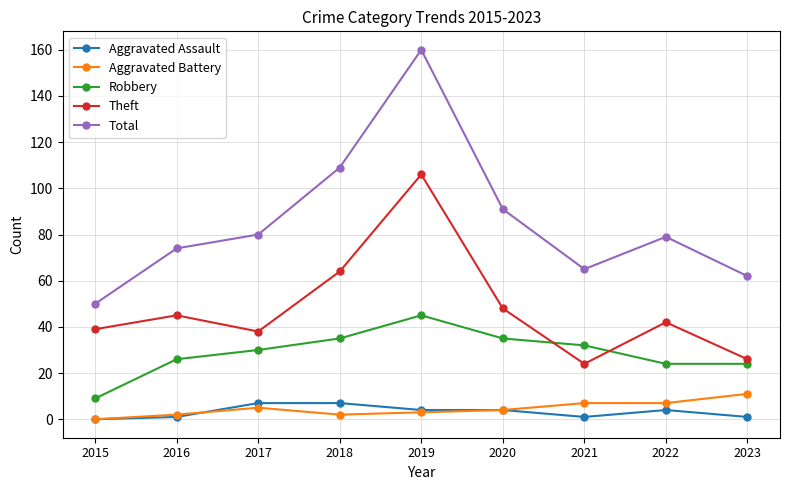

True or false: Aggravated Battery and Total intersect in this chart.

False